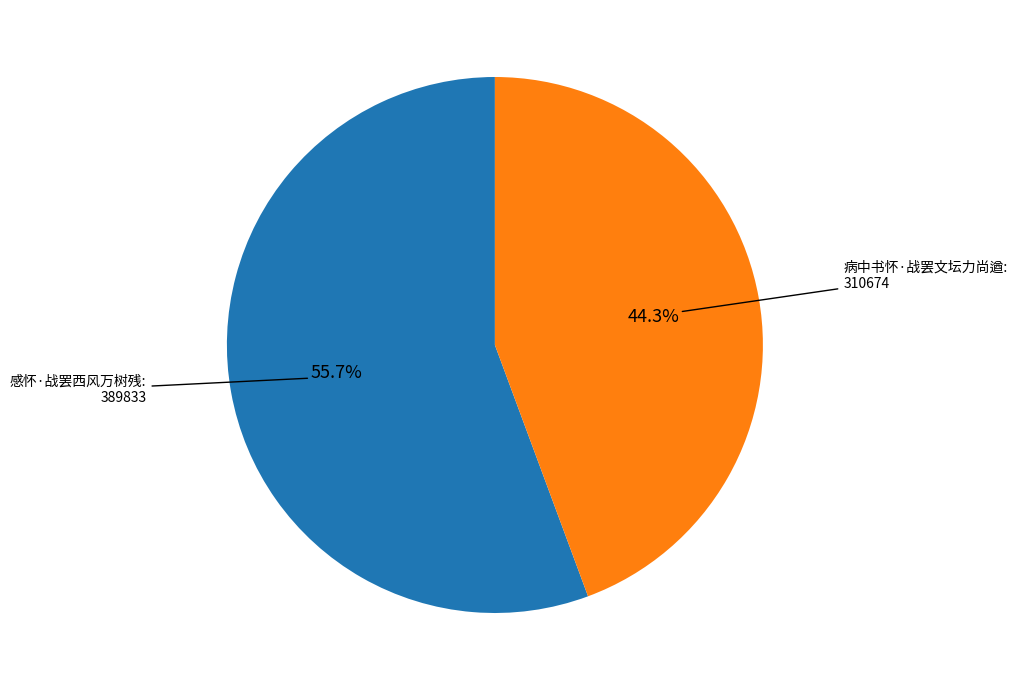

Does any single category account for the majority?

Yes